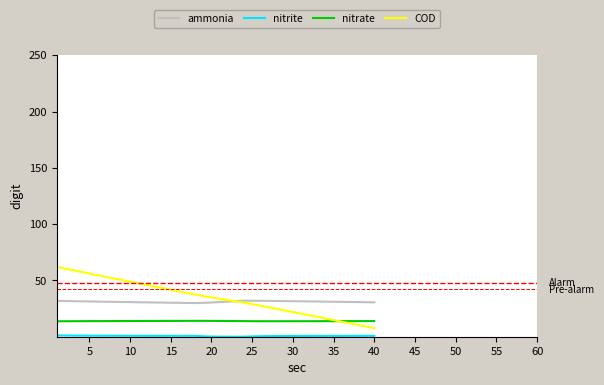

Which series has the widest spread of values?

COD